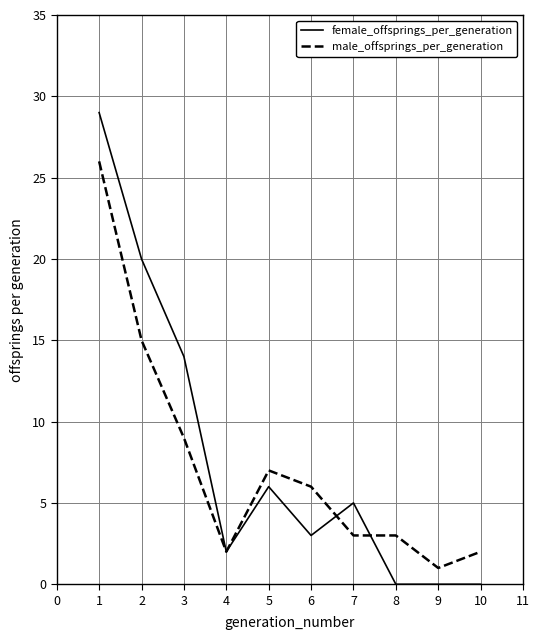

Between 5 and 8, which series saw the biggest shift?

female_offsprings_per_generation